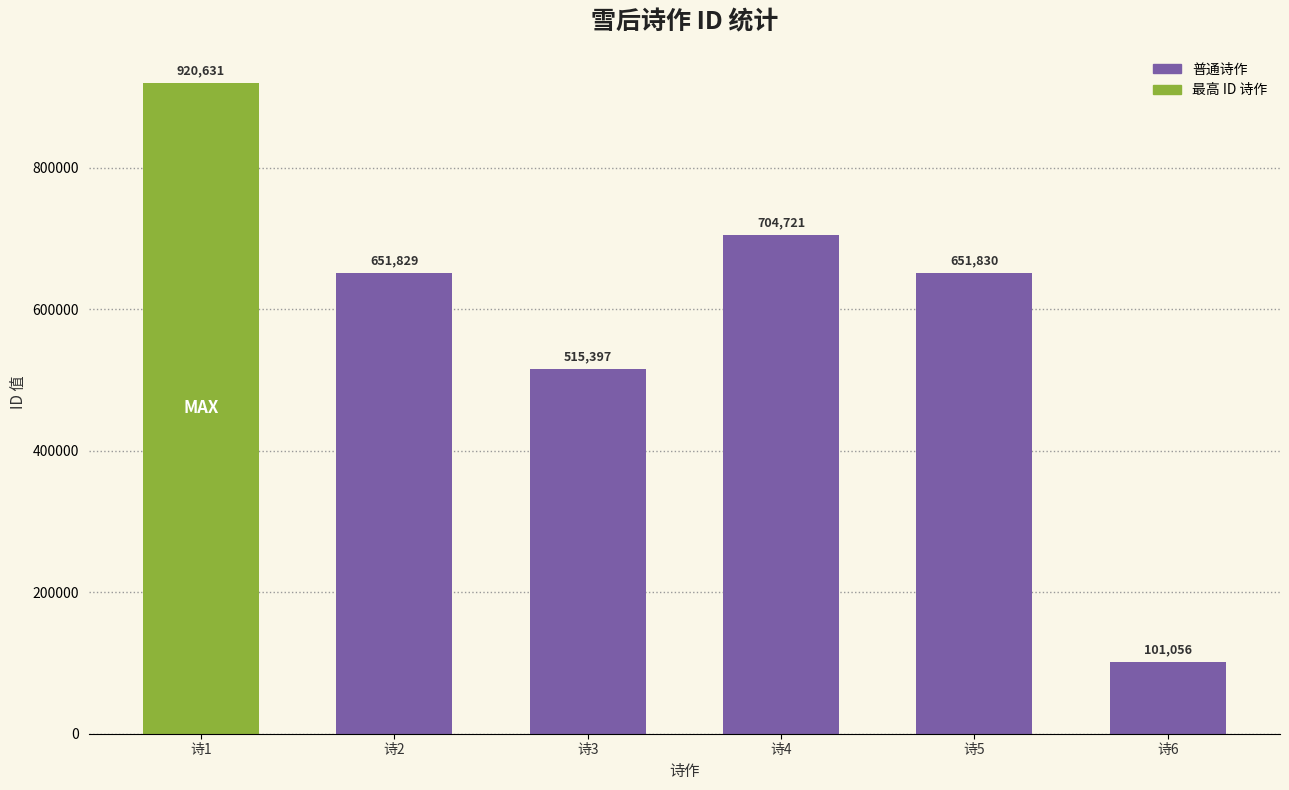

What is the maximum value shown in the chart?

920631